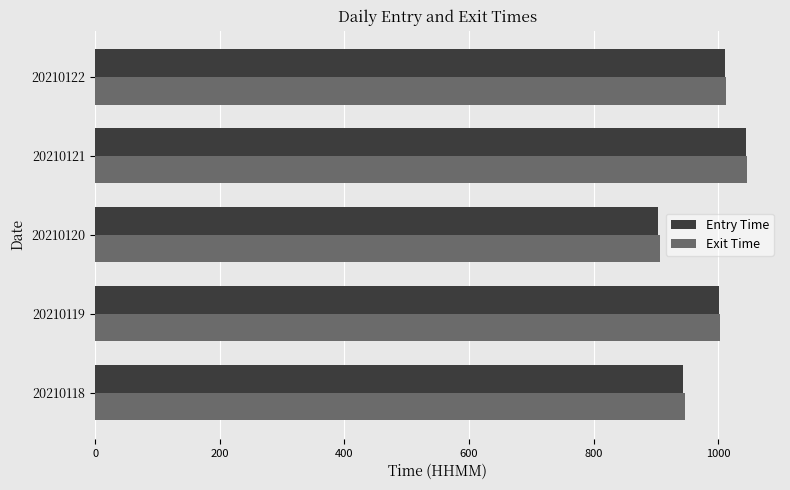

What is the average value of the Entry Time series?

981